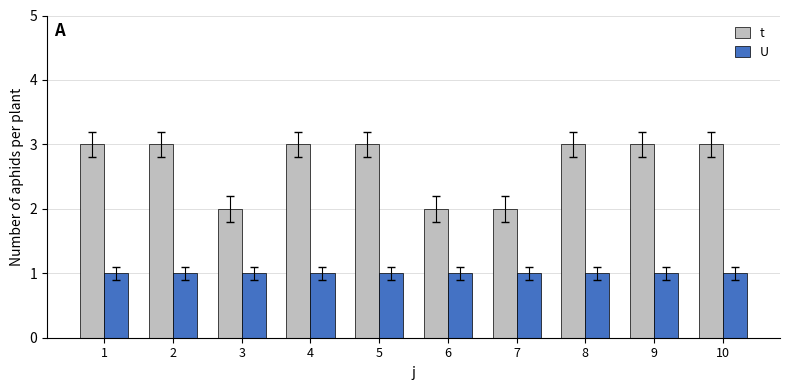

Which series has the largest total across all categories?

t